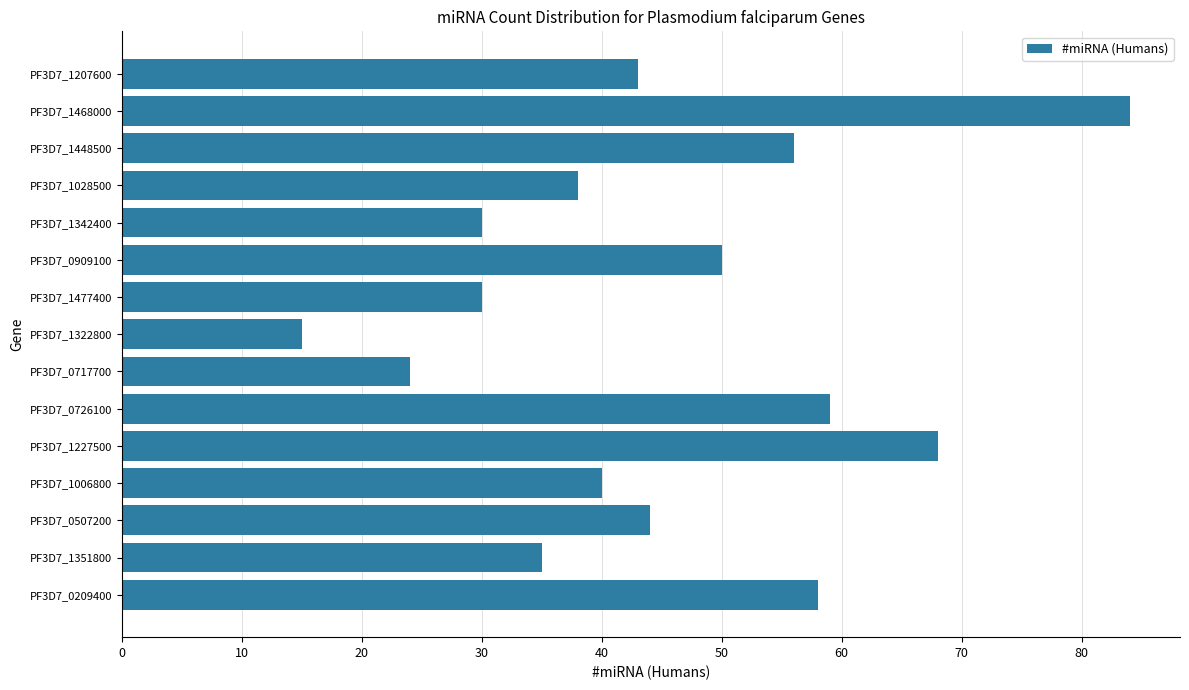

The chart shows a value of 12 at PF3D7_0909100. True or false?

False